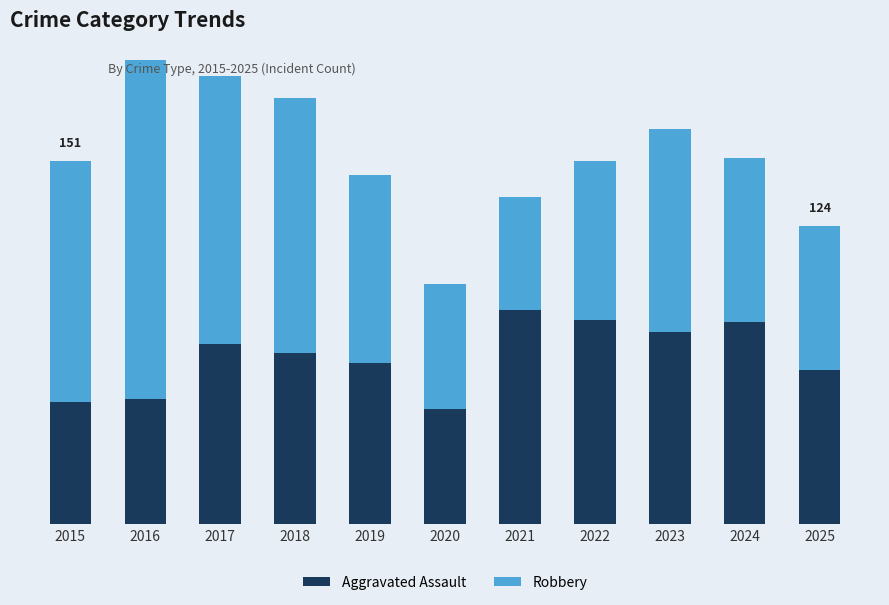

Are the bars horizontal?

No